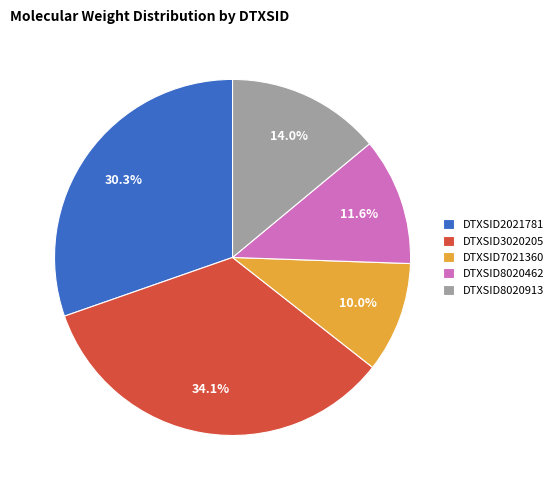

To the nearest percent, what is the difference between the largest and smallest slice percentages?

24%